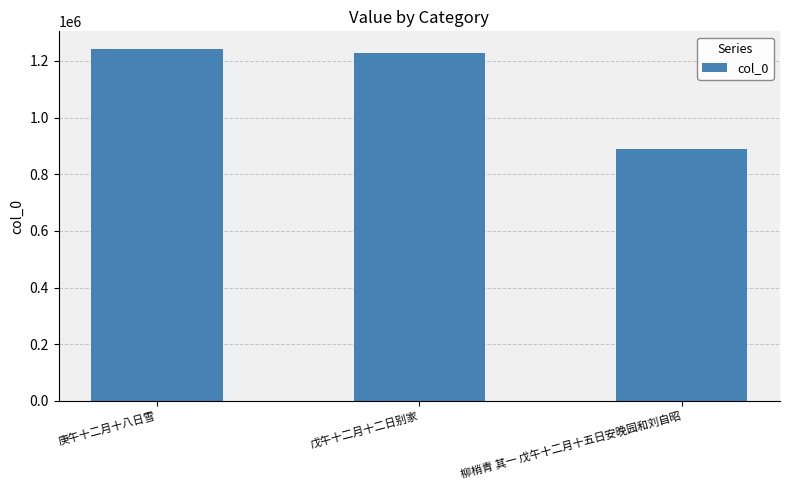

What is the approximate value at 庚午十二月十八日雪?

1242189